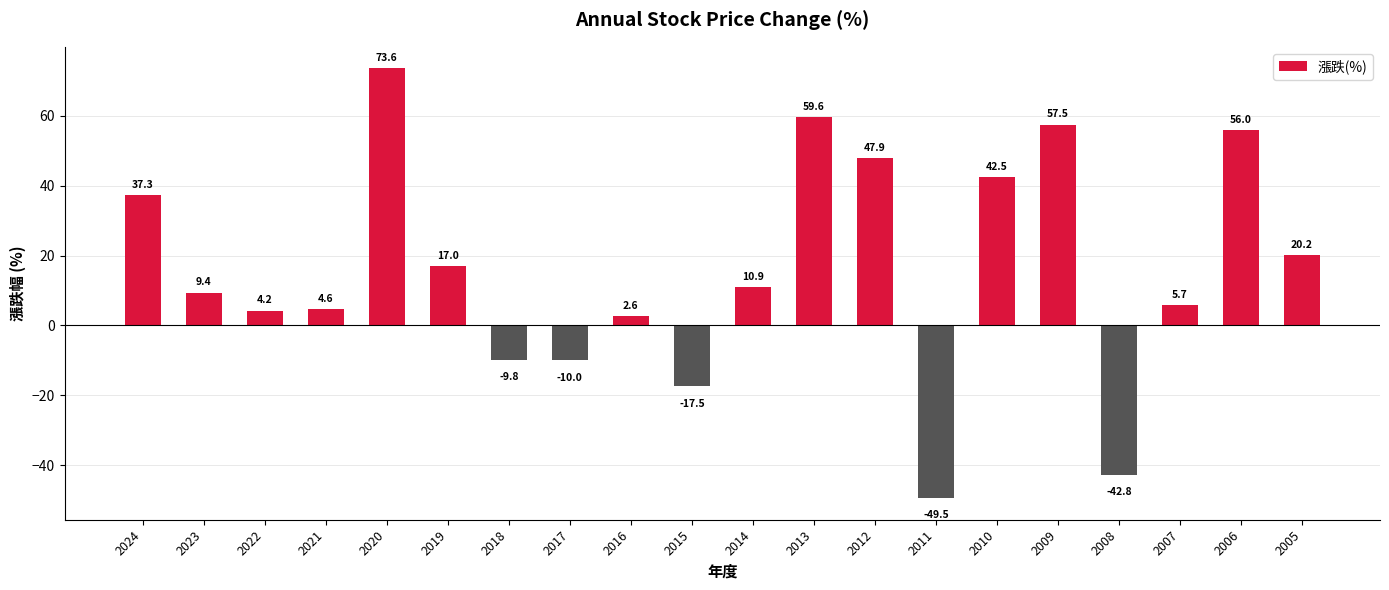

The chart shows a value of 47.9 at 2012. True or false?

True